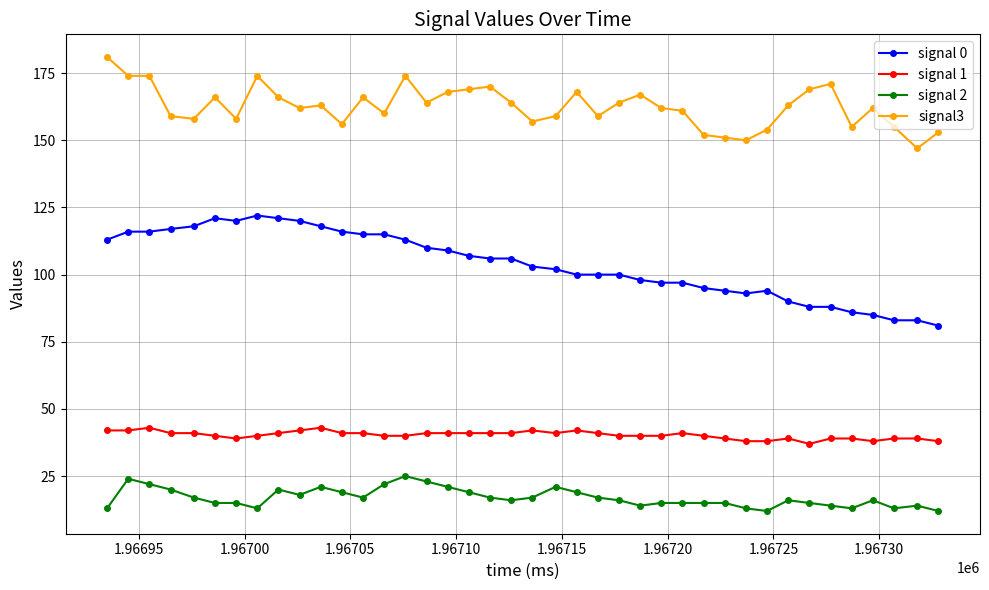

Which series has the widest spread of values?

signal 0